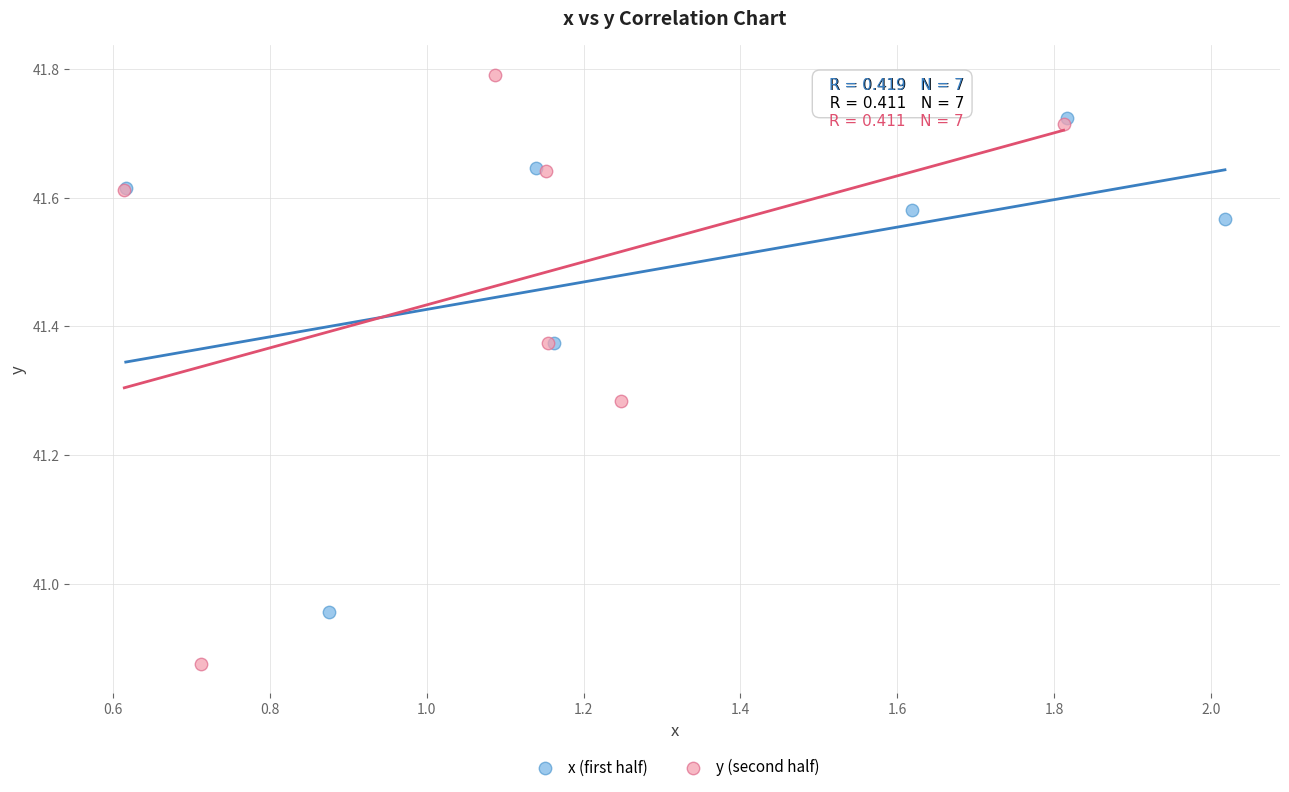

Which series has the largest Y range (max minus min)?

y (second half)